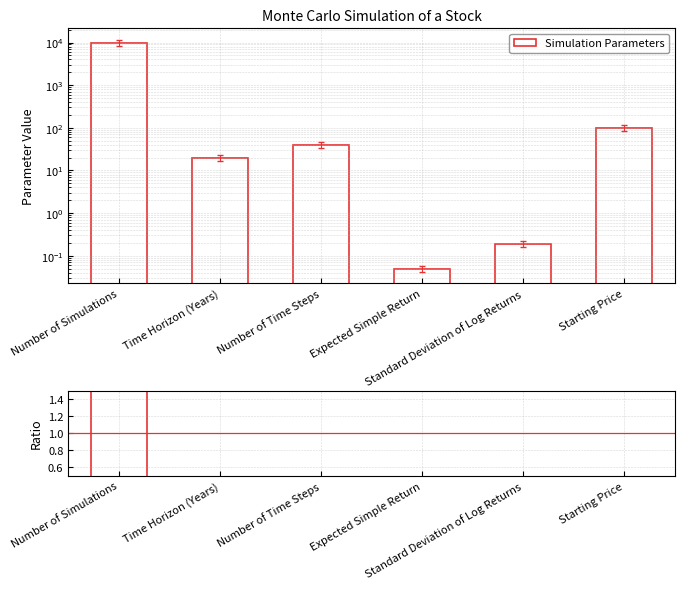

At which label does Simulation Parameters first exceed 40?

Number of Simulations